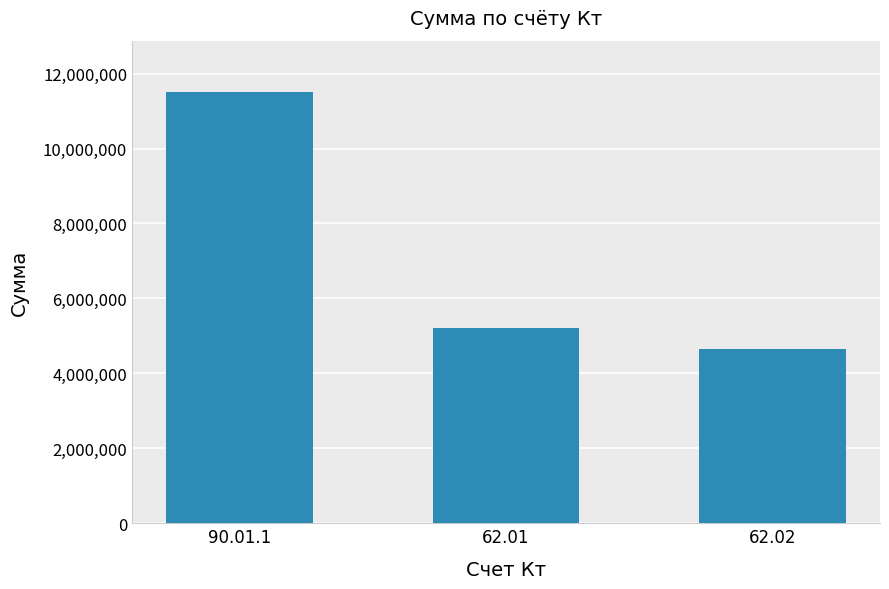

The value at 90.01.1 is 2544909.3. True or false?

False